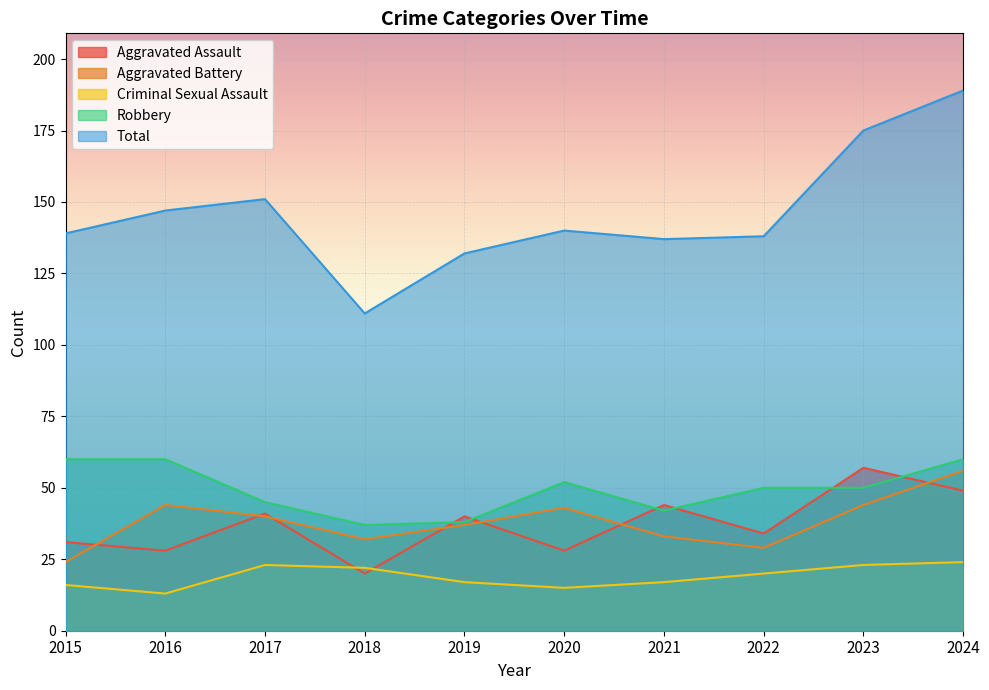

At which label does Aggravated Battery reach its minimum?

2015